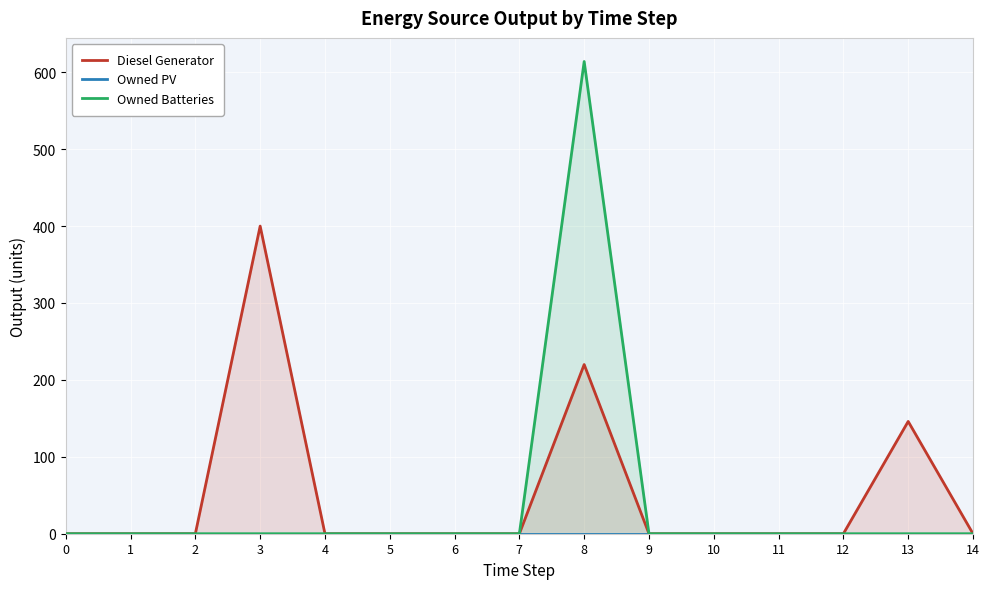

Reading left to right, extract all data points from this chart.

Diesel Generator: 0	0	0	400	0	0	0	0	220	0	0	0	0	146	0
Owned PV: 0	0	0	0	0	0	0	0	0	0	0	0	0	0	0
Owned Batteries: 0	0	0	0	0	0	0	0	614	0	0	0	0	0	0